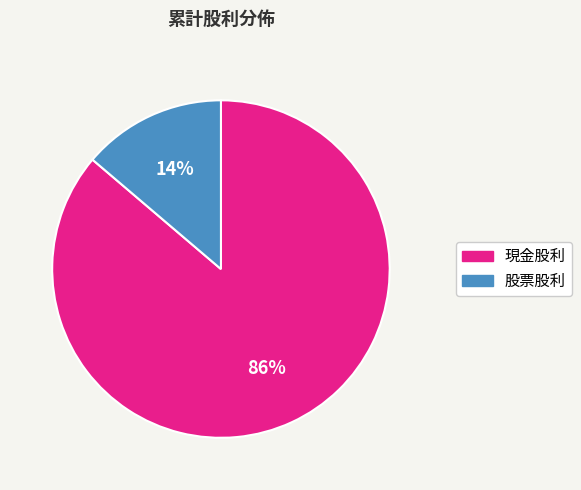

What is the largest slice in the pie chart?

現金股利